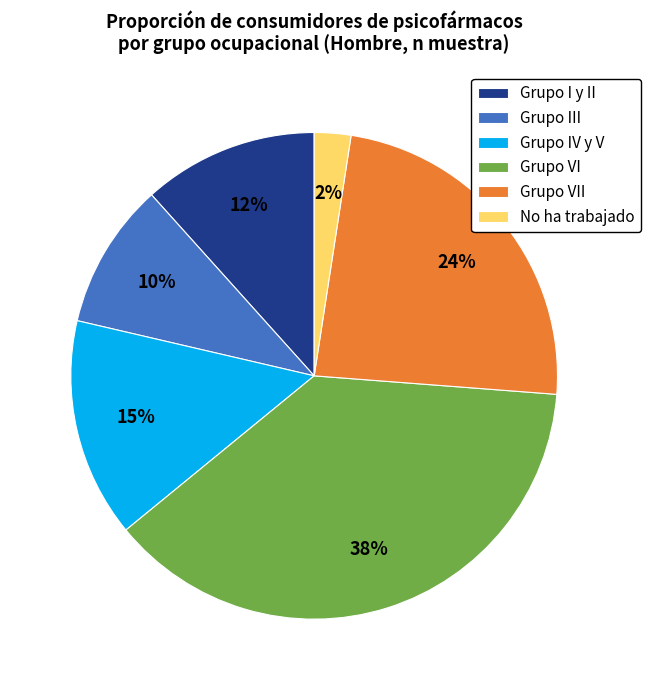

Which slice is the largest?

Grupo VI